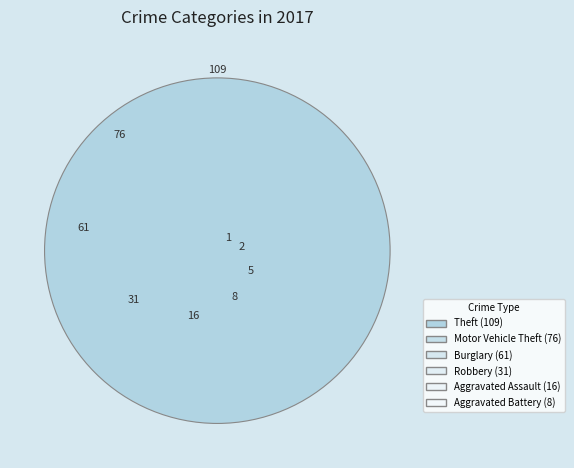

True or false: Arson accounts for 1% of the total.

True